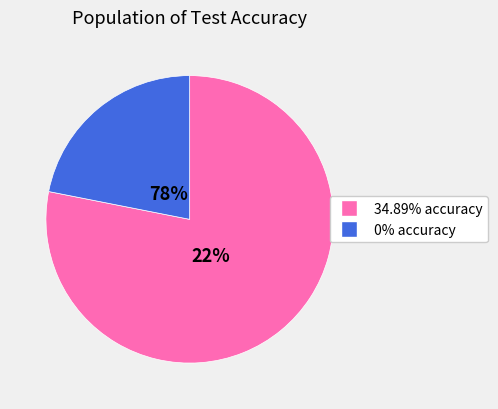

Is it true that 0% is 13% of the pie?

False